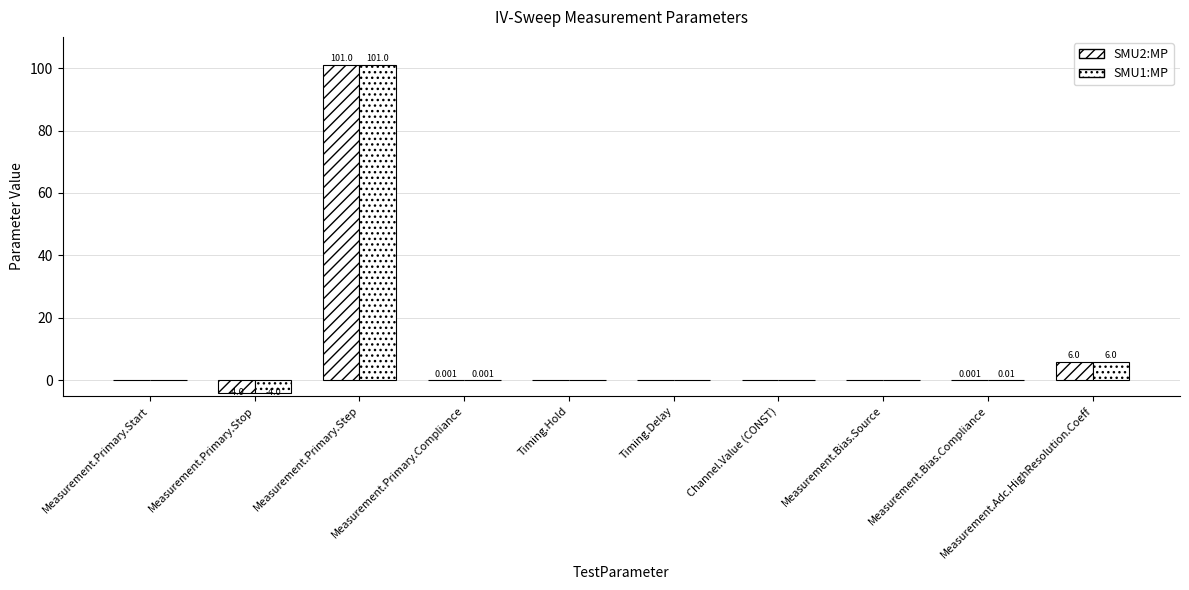

Does the chart contain stacked bars?

No